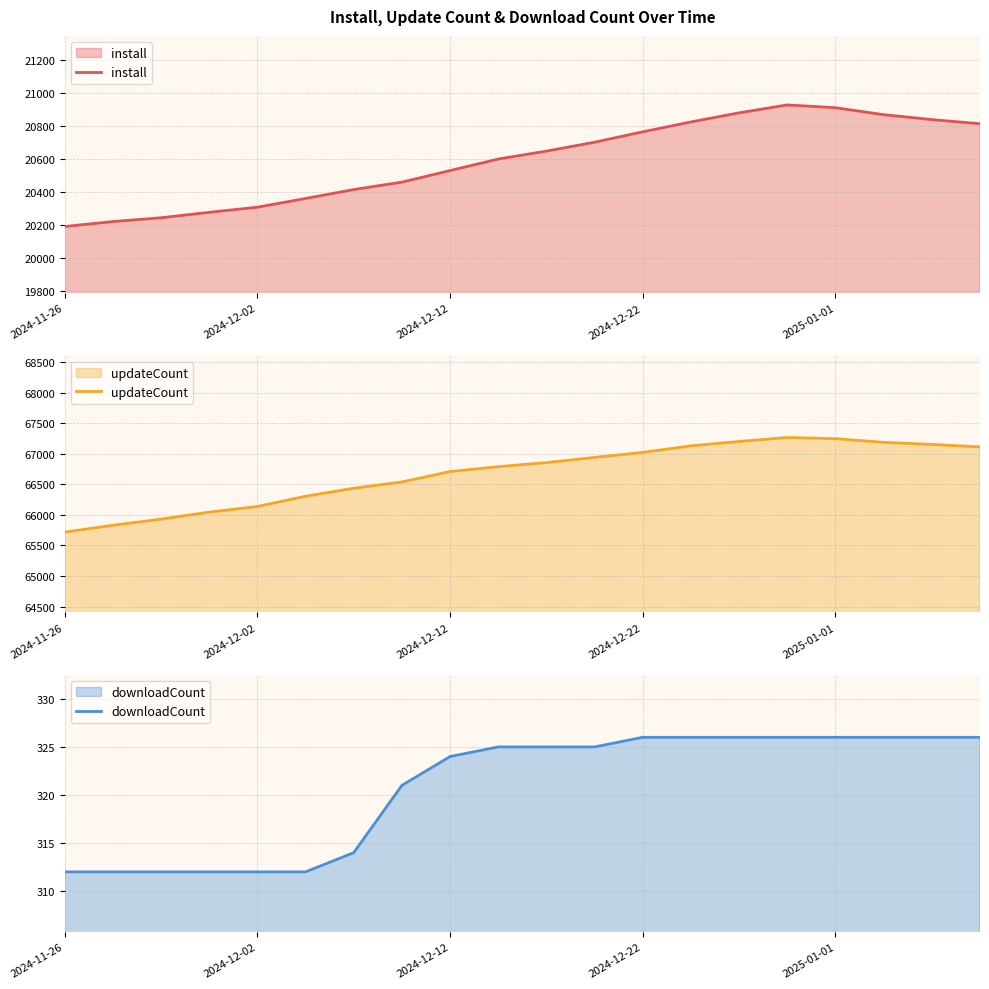

True or false: install has a value of 9048 at 17.

False